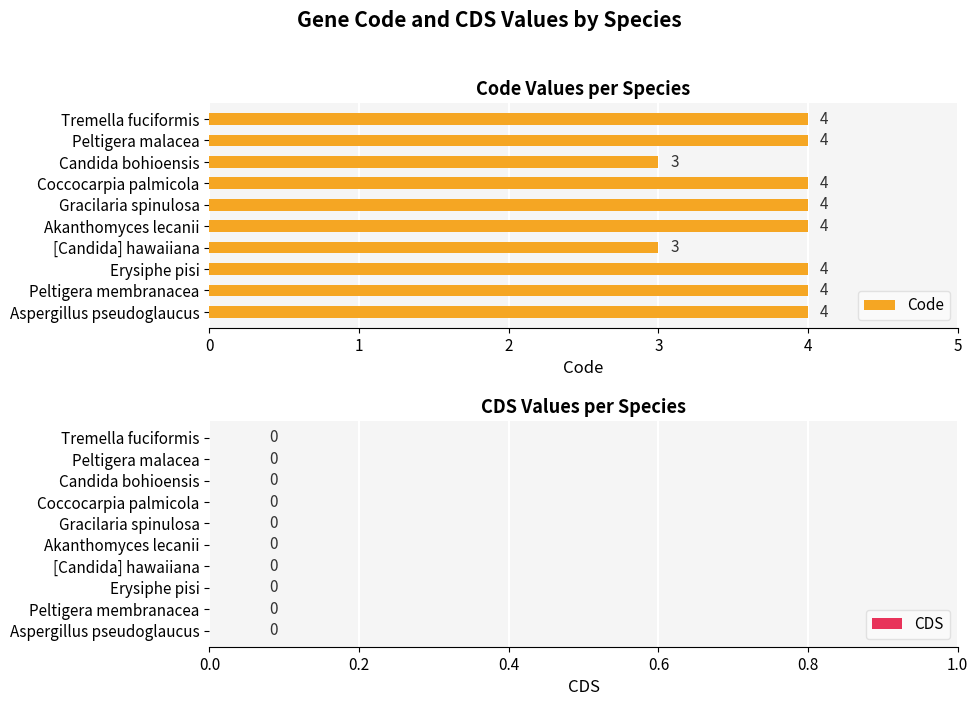

The value at Coccocarpia palmicola is 4. True or false?

True